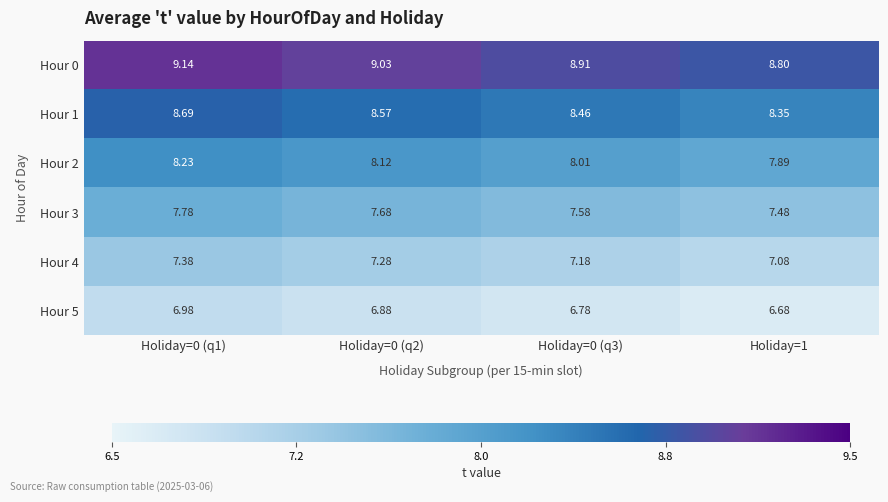

Is the value of Hour 1 at Holiday=0 (q2) greater than the value of Hour 3 at Holiday=0 (q1)?

Yes